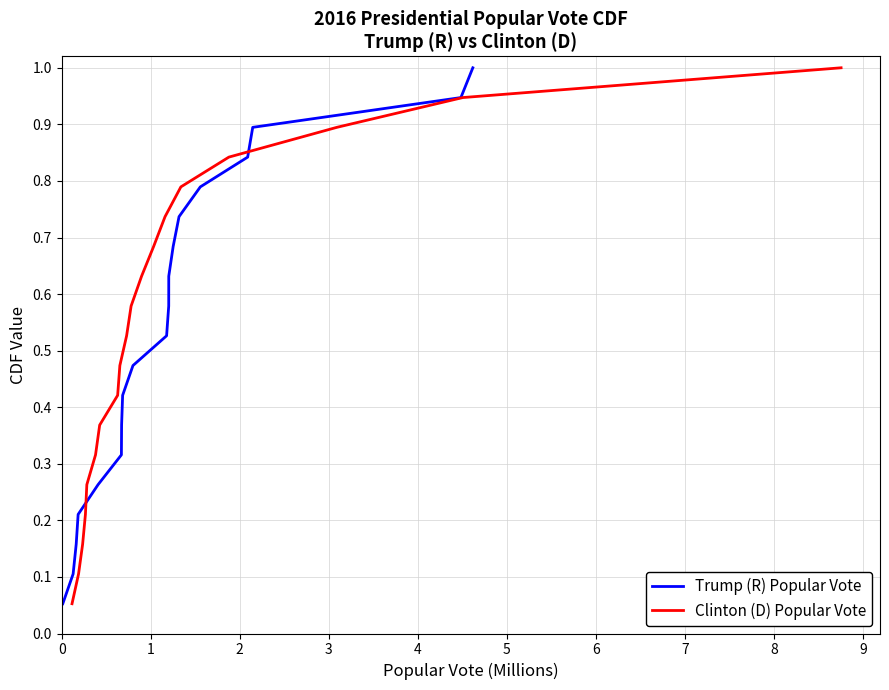

What is the difference between the maximum and minimum values in the Trump (R) Popular Vote series?

0.9